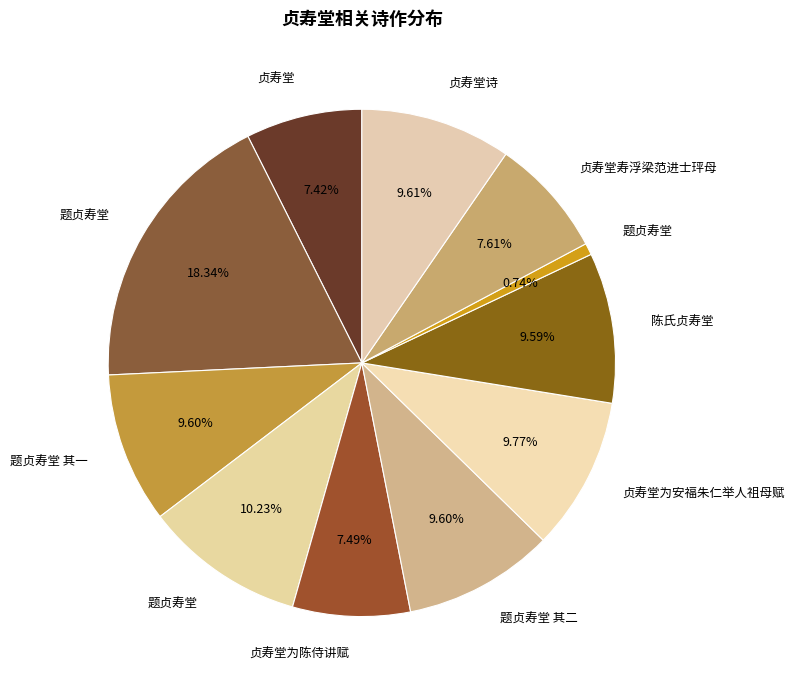

How many segments does this pie chart have?

11